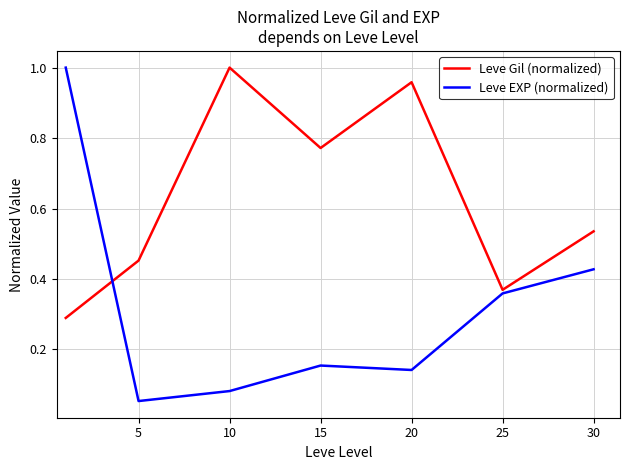

How many times do Leve EXP (normalized) and Leve Gil (normalized) cross each other?

1